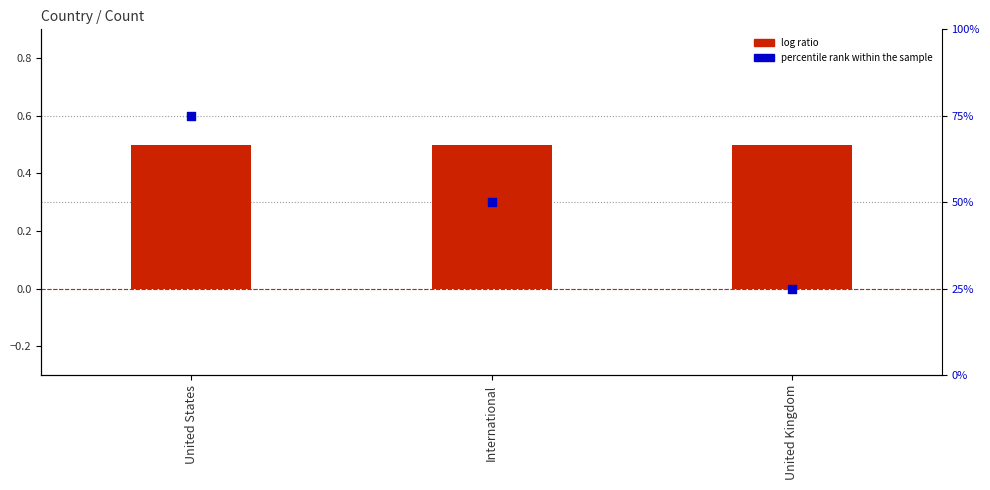

Is the value of log ratio at United States greater than the value of percentile rank within the sample at International?

No